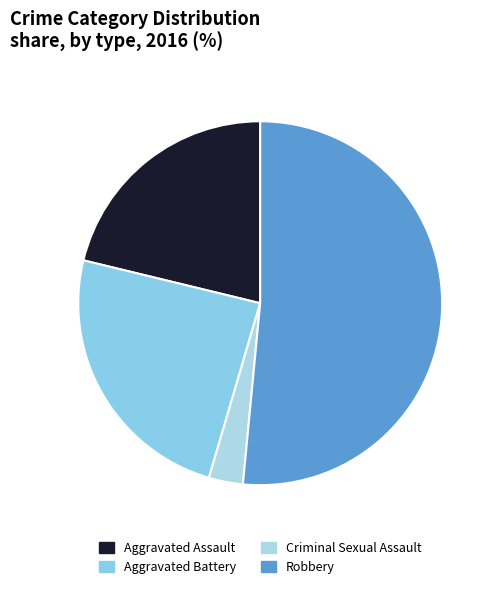

What is the ratio of the value at Robbery to the value at Aggravated Battery?

2.1